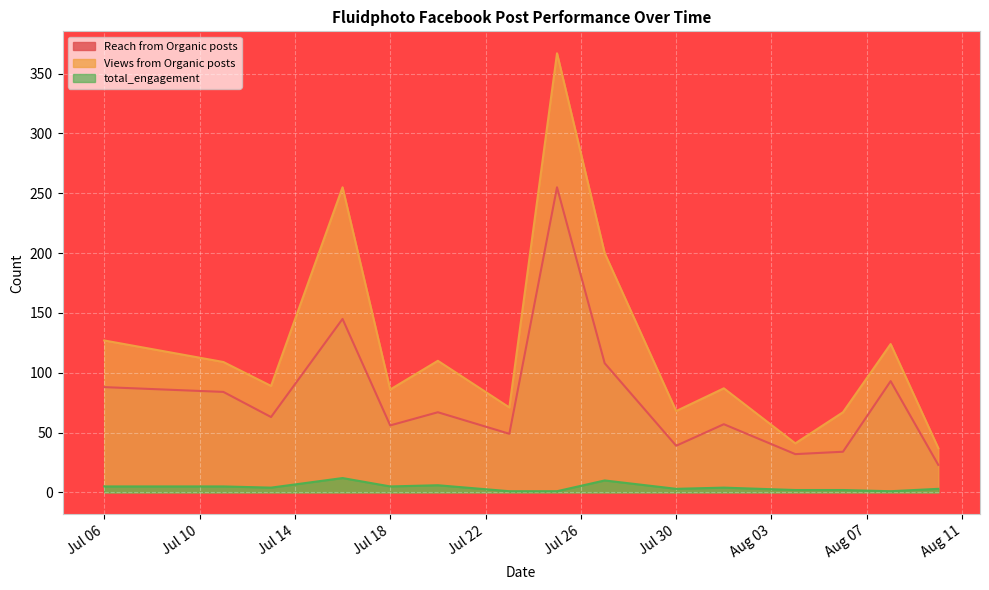

How many data points does each series have?

15